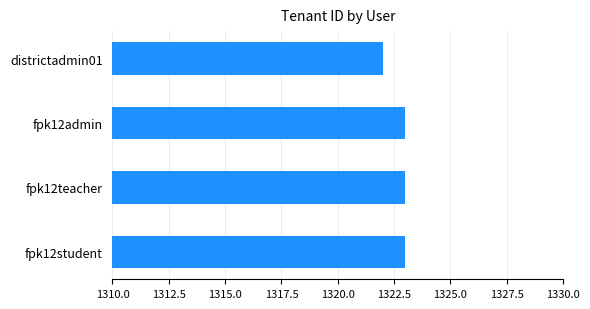

Which has a higher value, fpk12admin or districtadmin01?

fpk12admin